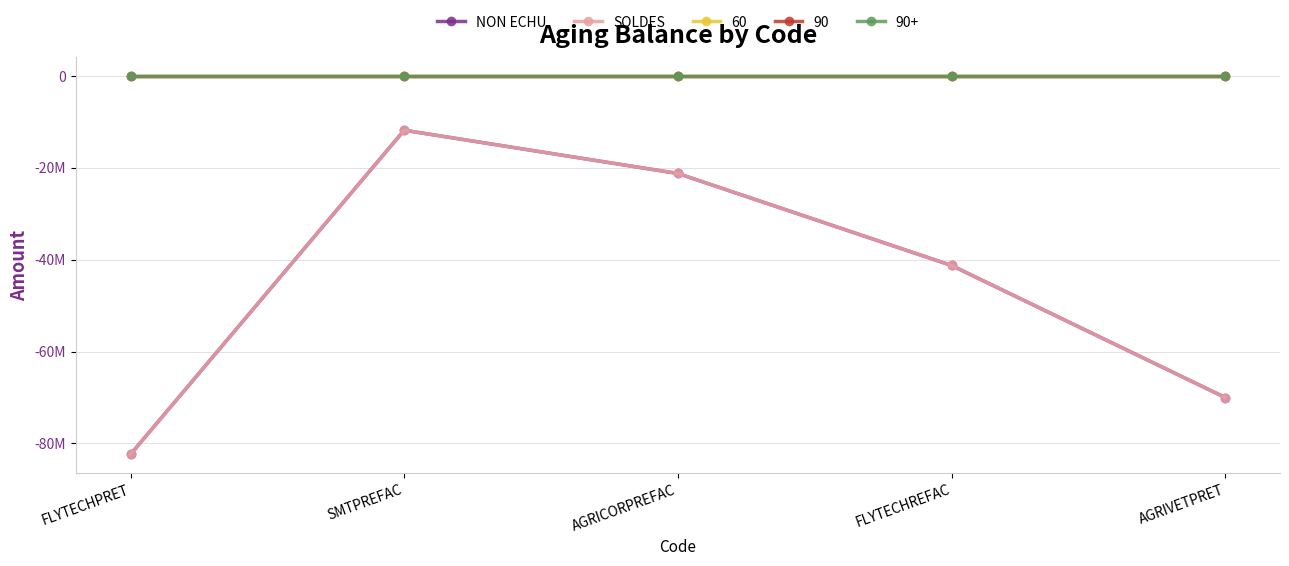

Where is NON ECHU nearest to the value -47089446?

FLYTECHREFAC